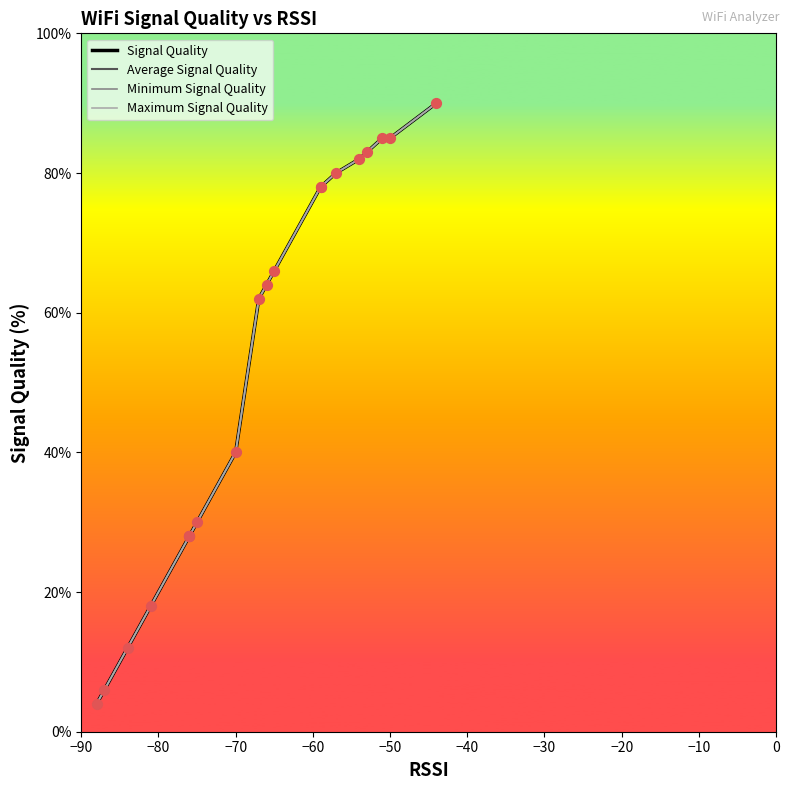

Which series has the largest total across all categories?

Signal Quality